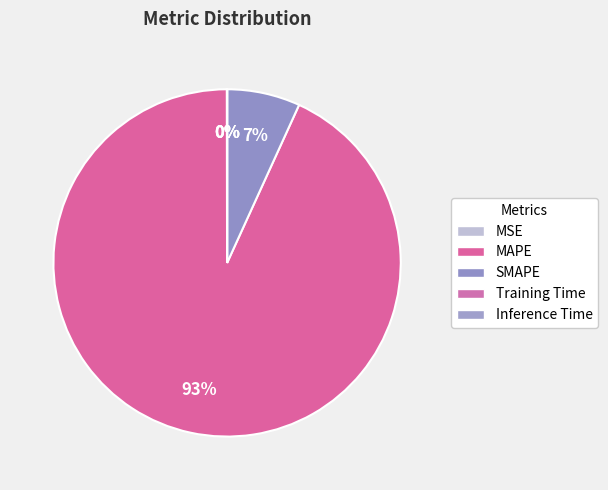

Is it true that SMAPE is 7% of the pie?

True